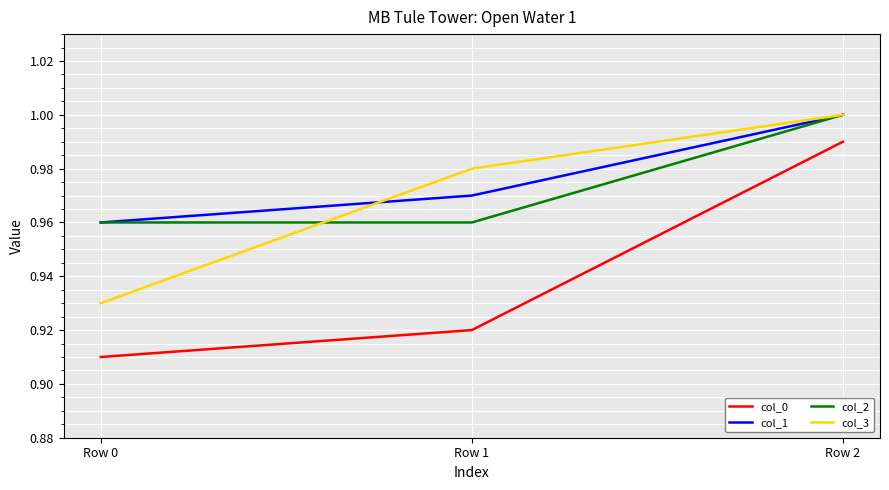

Is this an area chart (filled region under the line)?

No